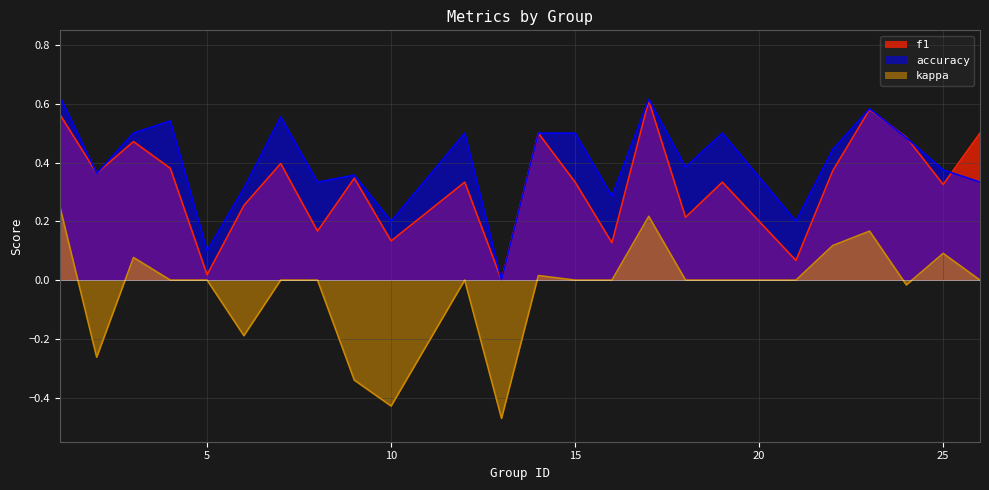

Reading left to right, extract all data points from this chart.

f1: 1=0.6	2=0.4	3=0.5	4=0.4	5=0.0	6=0.3	7=0.4	8=0.2	9=0.3	10=0.1	12=0.3	13=0.0	14=0.5	15=0.3	16=0.1	17=0.6	18=0.2	19=0.3	21=0.1	22=0.4	23=0.6	24=0.5	25=0.3	26=0.5
accuracy: 1=0.6	2=0.4	3=0.5	4=0.5	5=0.1	6=0.3	7=0.6	8=0.3	9=0.4	10=0.2	12=0.5	13=0.0	14=0.5	15=0.5	16=0.3	17=0.6	18=0.4	19=0.5	21=0.2	22=0.4	23=0.6	24=0.5	25=0.4	26=0.3
kappa: 1=0.2	2=-0.3	3=0.1	4=0.0	5=0.0	6=-0.2	7=0.0	8=0.0	9=-0.3	10=-0.4	12=0.0	13=-0.5	14=0.0	15=0.0	16=0.0	17=0.2	18=0.0	19=0.0	21=0.0	22=0.1	23=0.2	24=-0.0	25=0.1	26=0.0